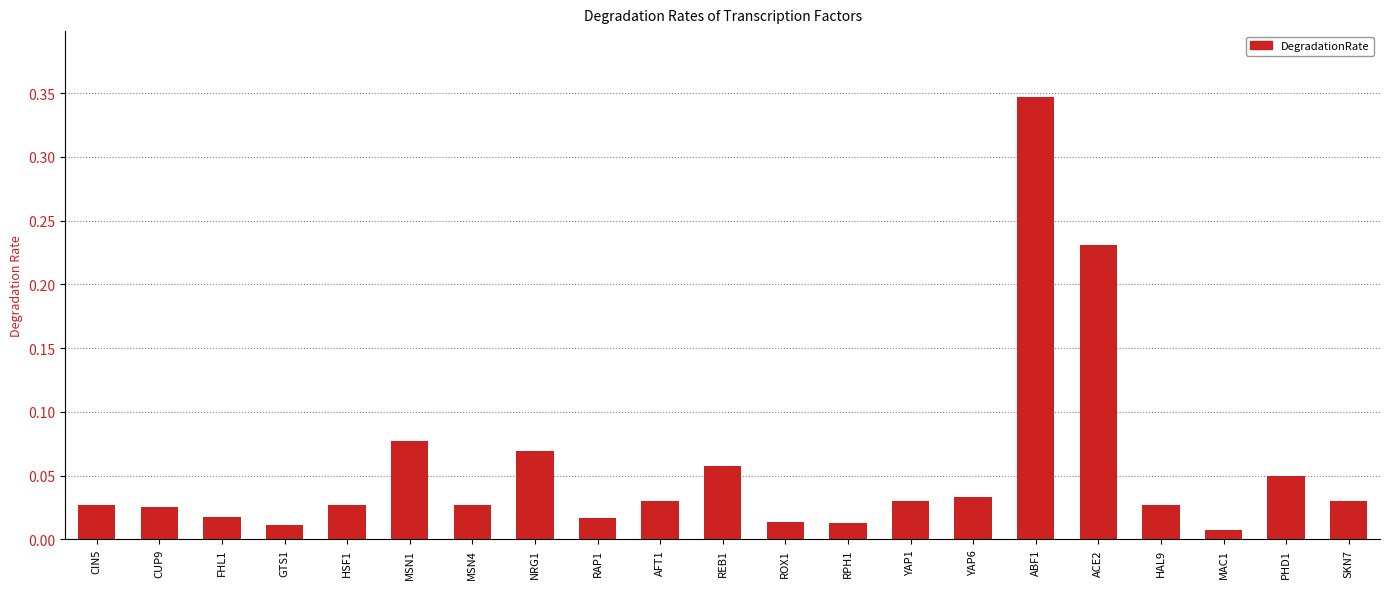

What is the label of the 13th bar from the left?

RPH1